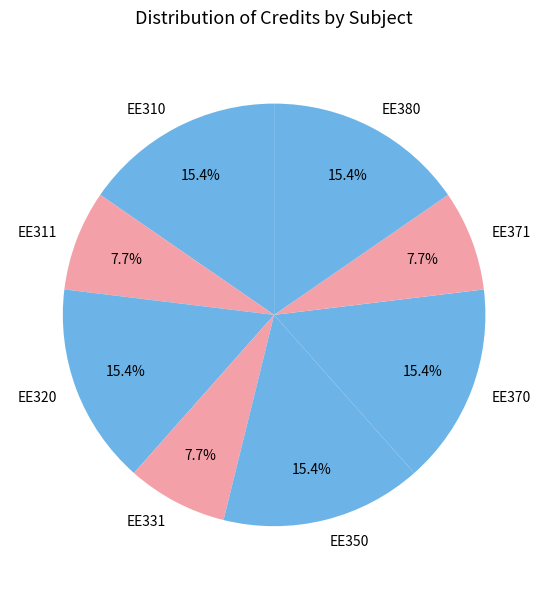

To the nearest percent, what is the average slice percentage?

12%